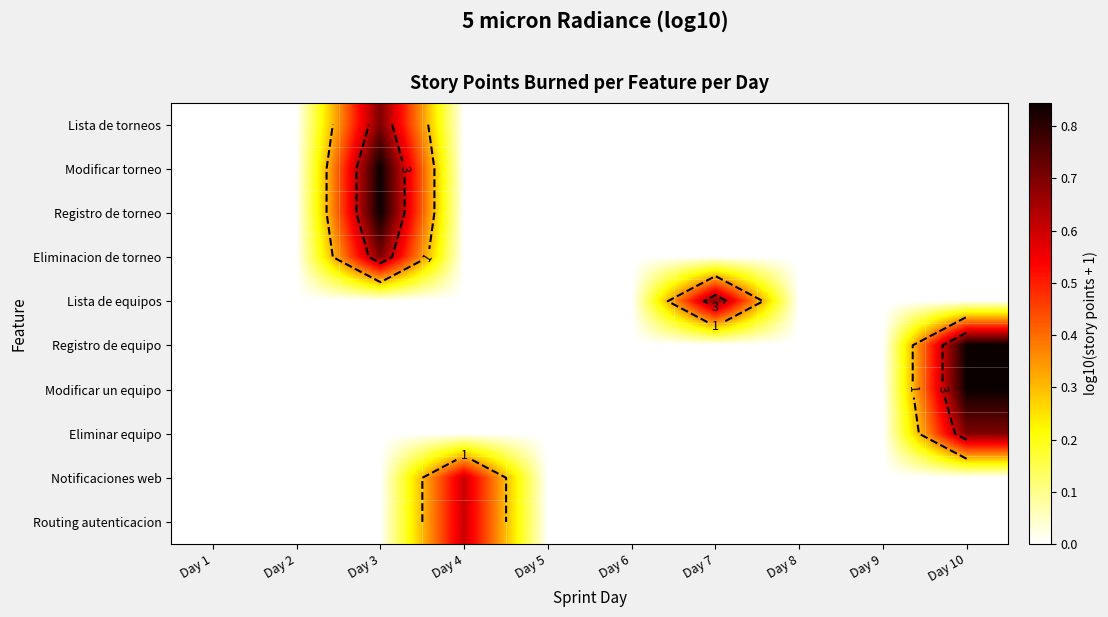

Which has a higher value, Day 3 or Day 7?

Day 3